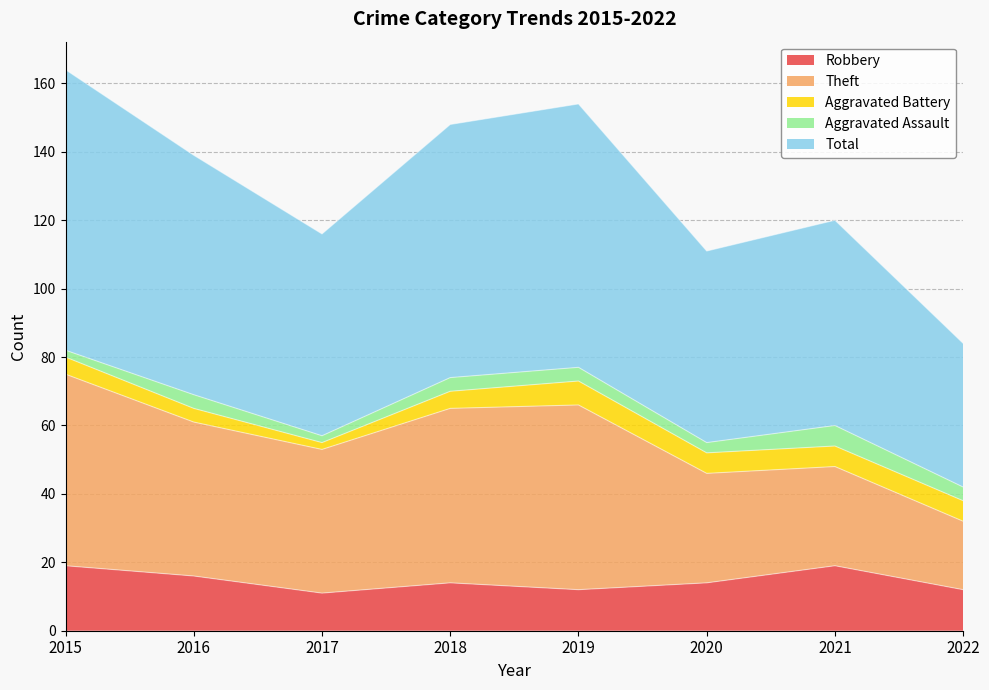

At which category does Aggravated Battery reach its first local peak?

2019